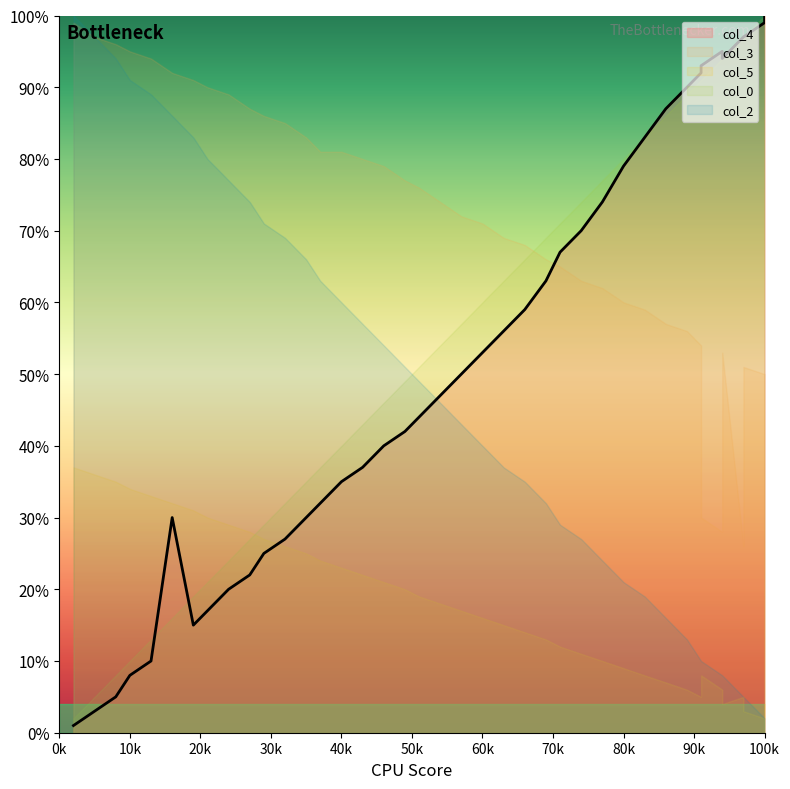

True or false: col_0 has a value of 0.2 at 0.24.

True